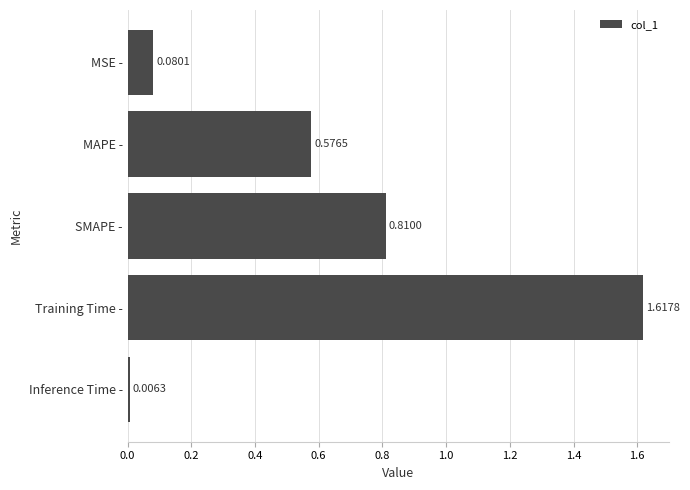

Are the bars grouped side by side (vs. stacked)?

No